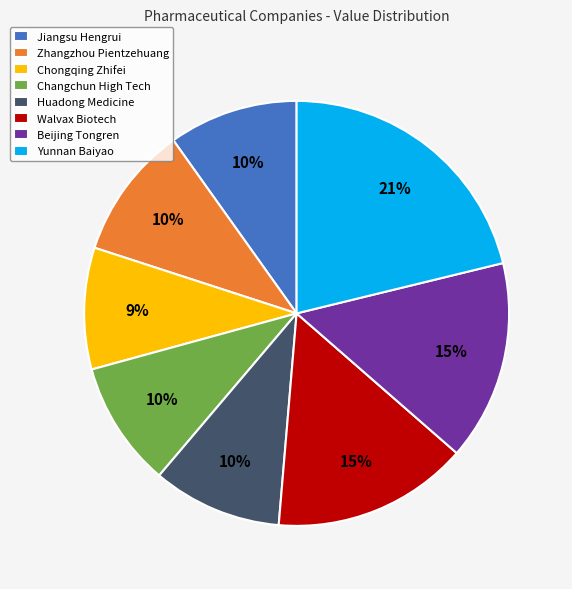

Does any single category account for the majority?

No